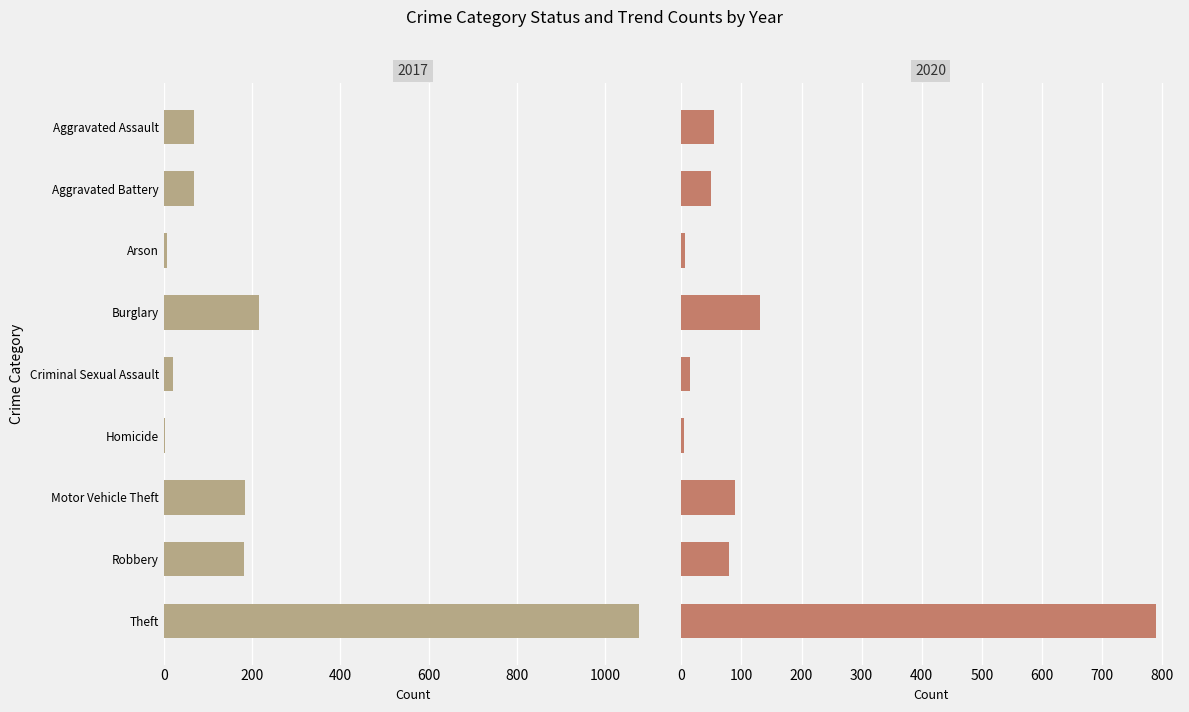

What is the minimum value shown in the chart?

4